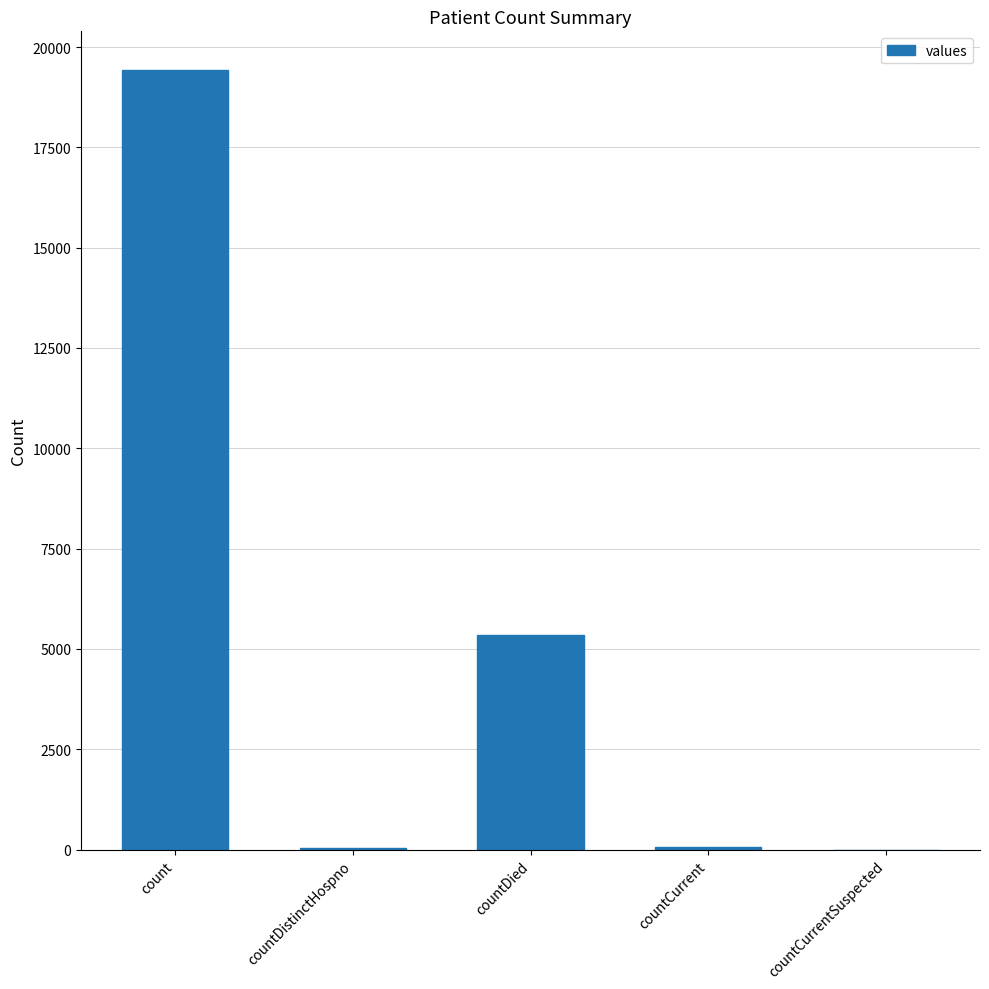

True or false: the data shows 38 at countDistinctHospno.

True